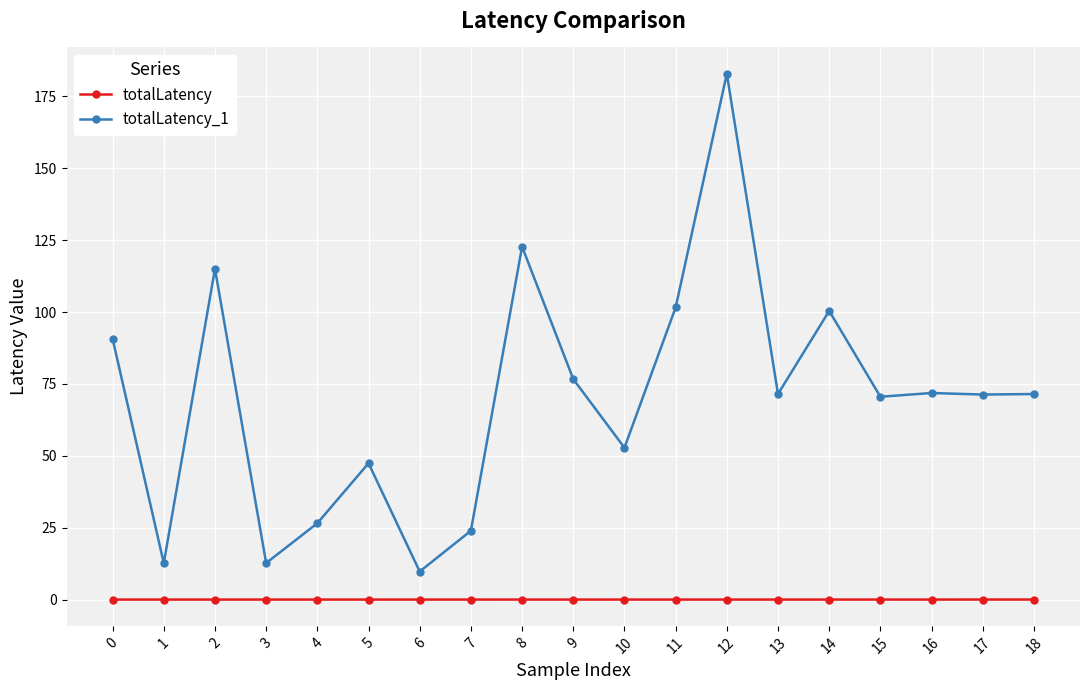

Is this an area chart (filled region under the line)?

No